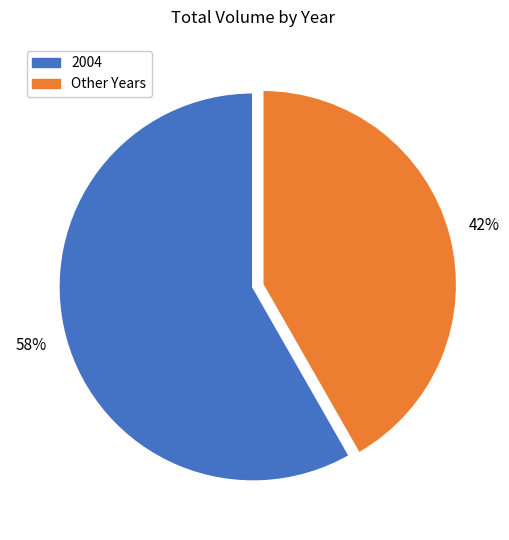

Count the number of slices in the pie.

2